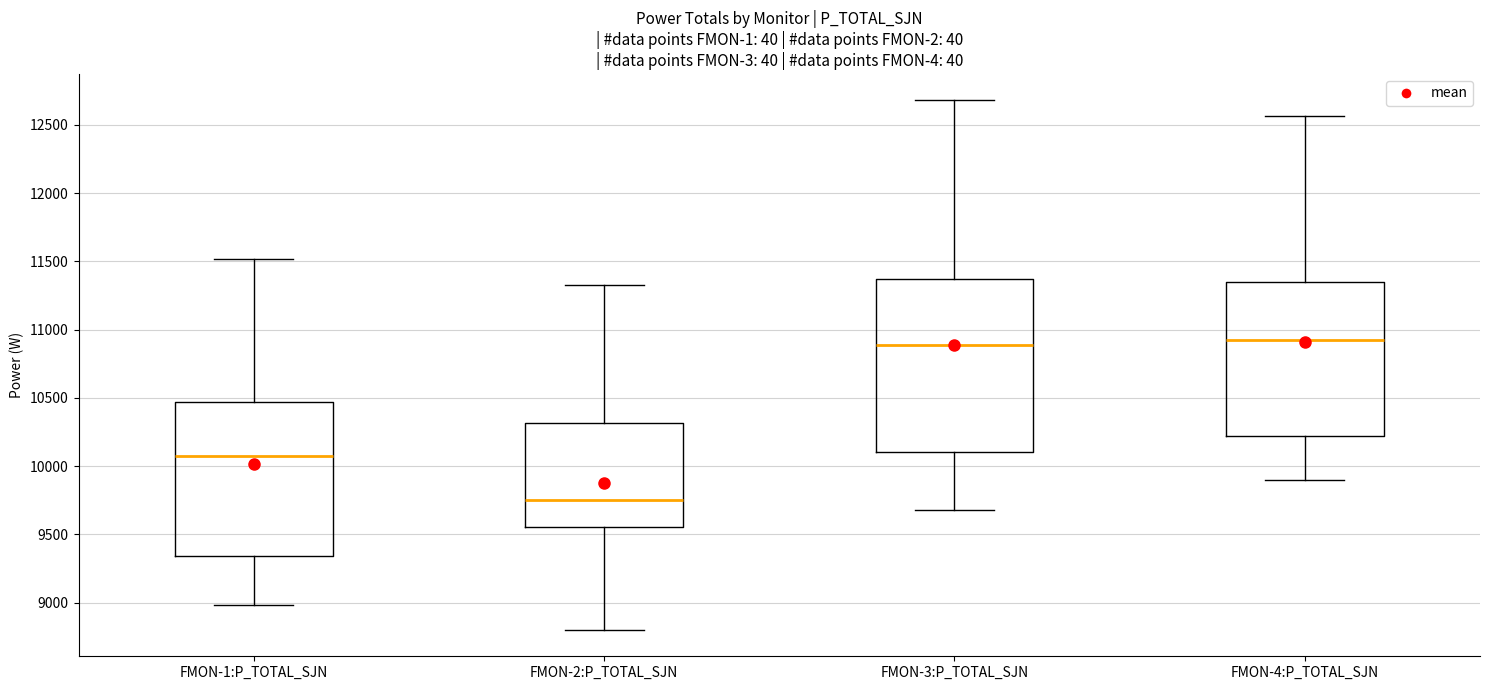

Reading left to right, transcribe this box plot: for each box, give where its median line is, the range the box spans, and where its two whiskers end, as read against the y-axis. The values are not printed on the chart, so give them approximately, as read against the axis.

FMON-1:P_TOTAL_SJN: median 10100, box 9350 to 10450, whiskers 9000 to 11500
FMON-2:P_TOTAL_SJN: median 9750, box 9550 to 10300, whiskers 8800 to 11350
FMON-3:P_TOTAL_SJN: median 10900, box 10100 to 11350, whiskers 9700 to 12700
FMON-4:P_TOTAL_SJN: median 10950, box 10200 to 11350, whiskers 9900 to 12550